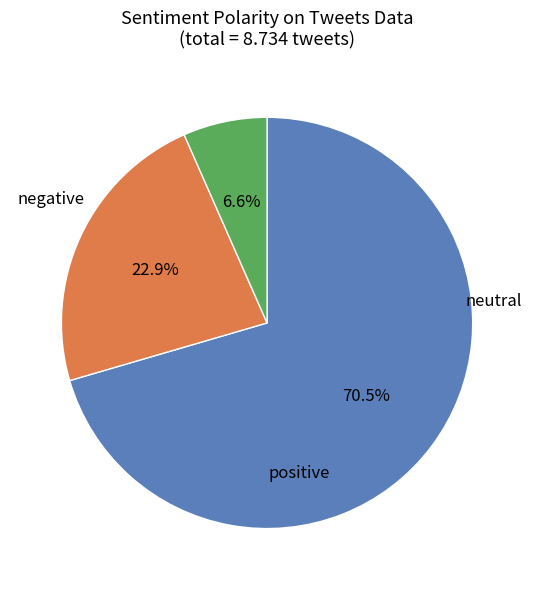

Is there a majority slice in this chart?

Yes